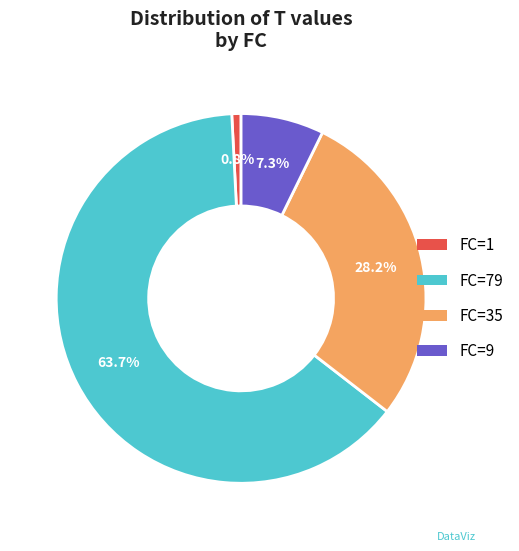

Which category has the smallest portion of the pie?

FC=1